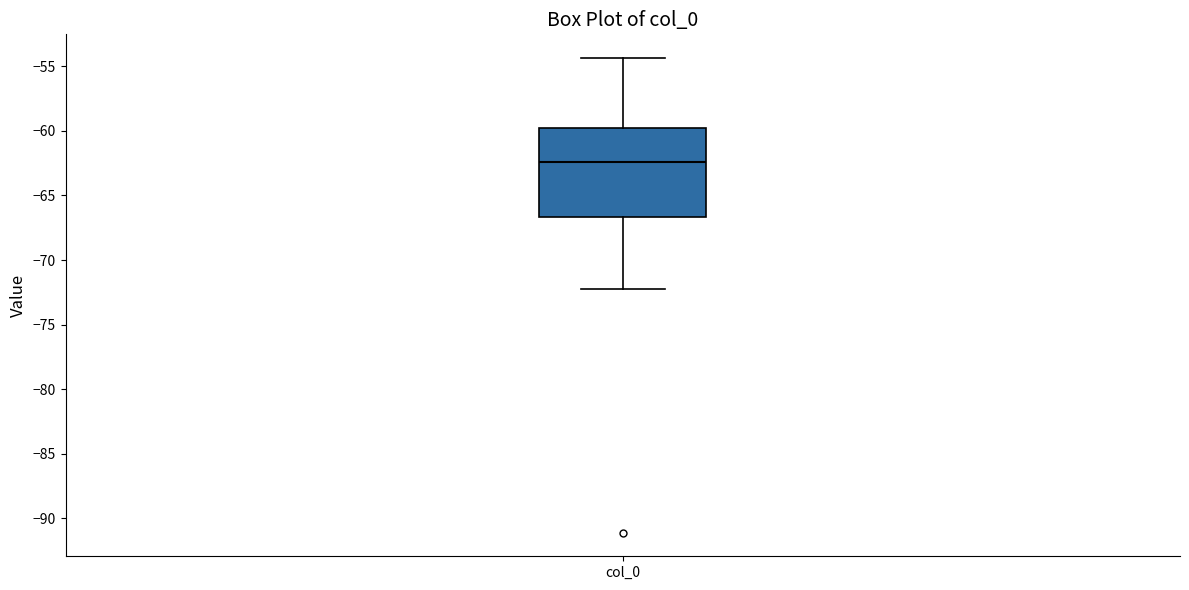

Read this box plot against the y-axis: the position of the median line, the range covered by the box, and the ends of both whiskers. The values are not printed on the chart, so give them approximately, as read against the axis.

median -62.5, box -66.5 to -60.0, whiskers -72.0 to -54.5